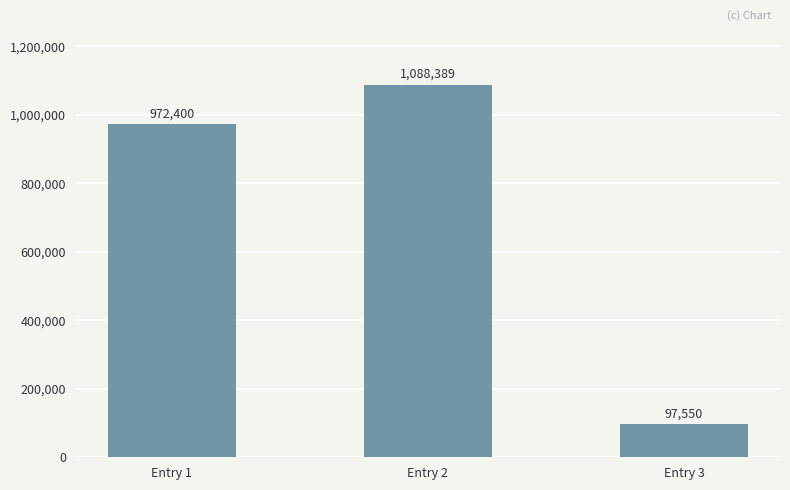

How many series are shown in this chart?

1